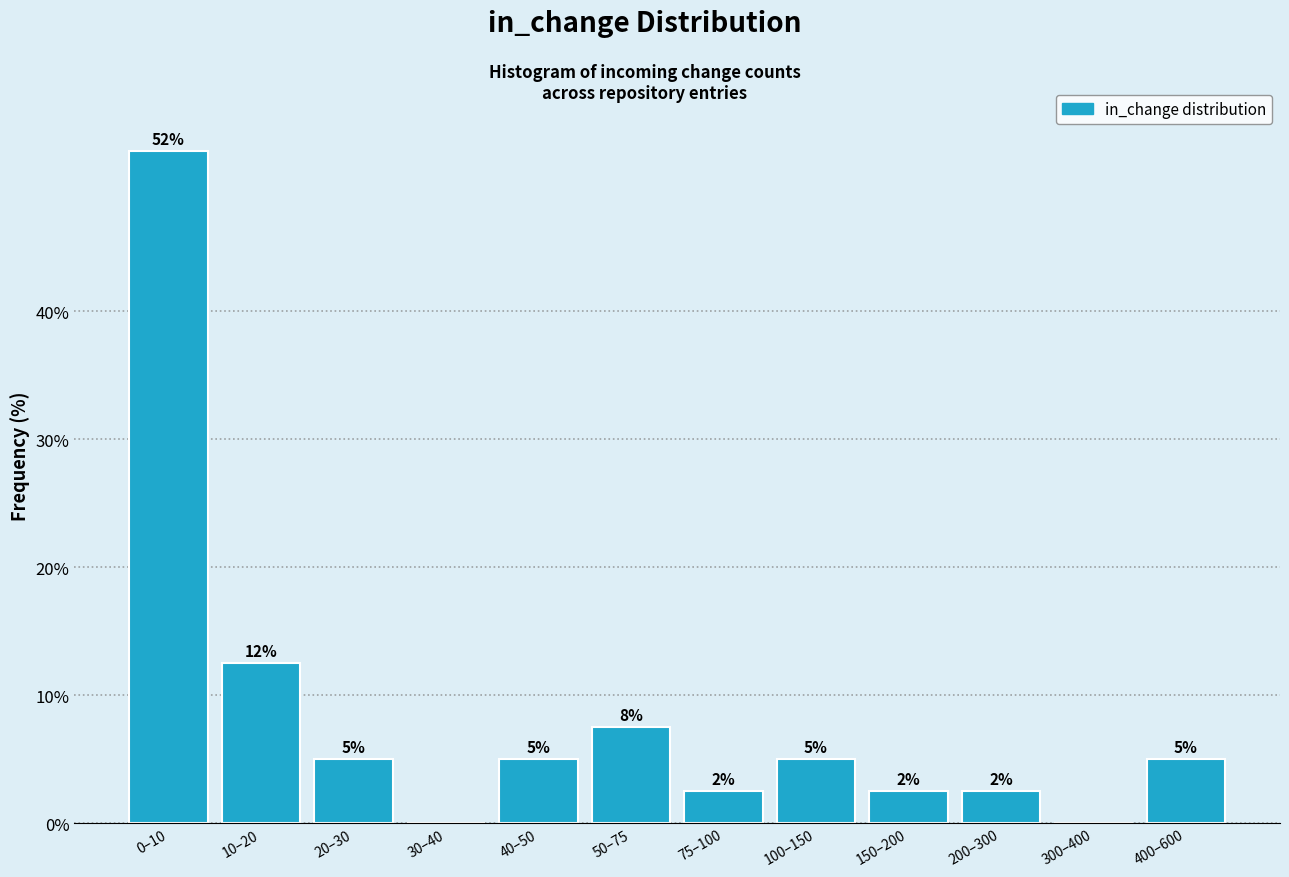

Are the bars horizontal?

No